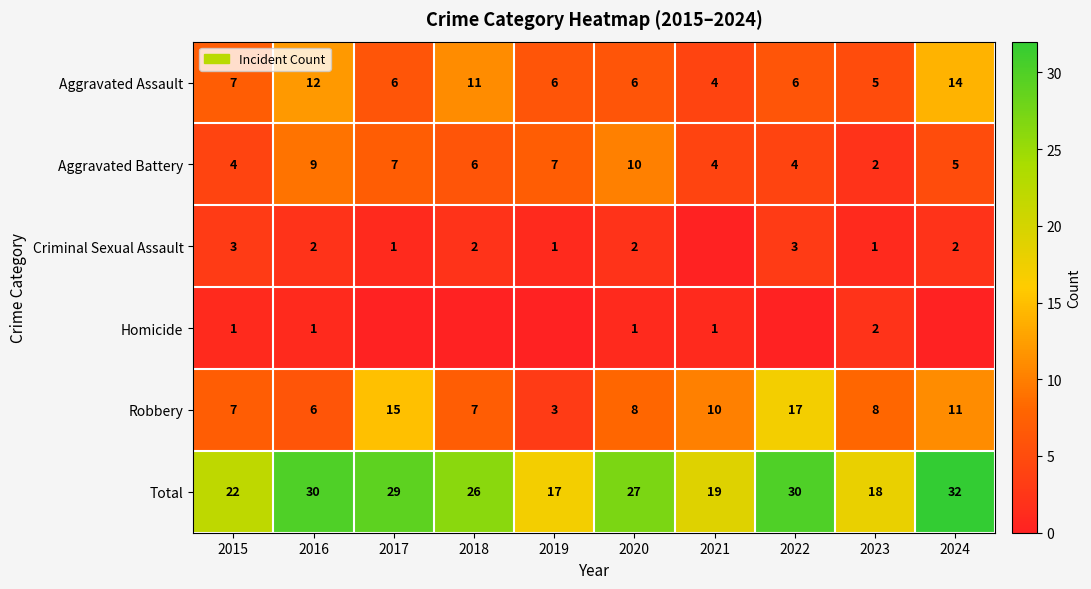

What is the difference between the Criminal Sexual Assault values at 2024 and 2017?

1